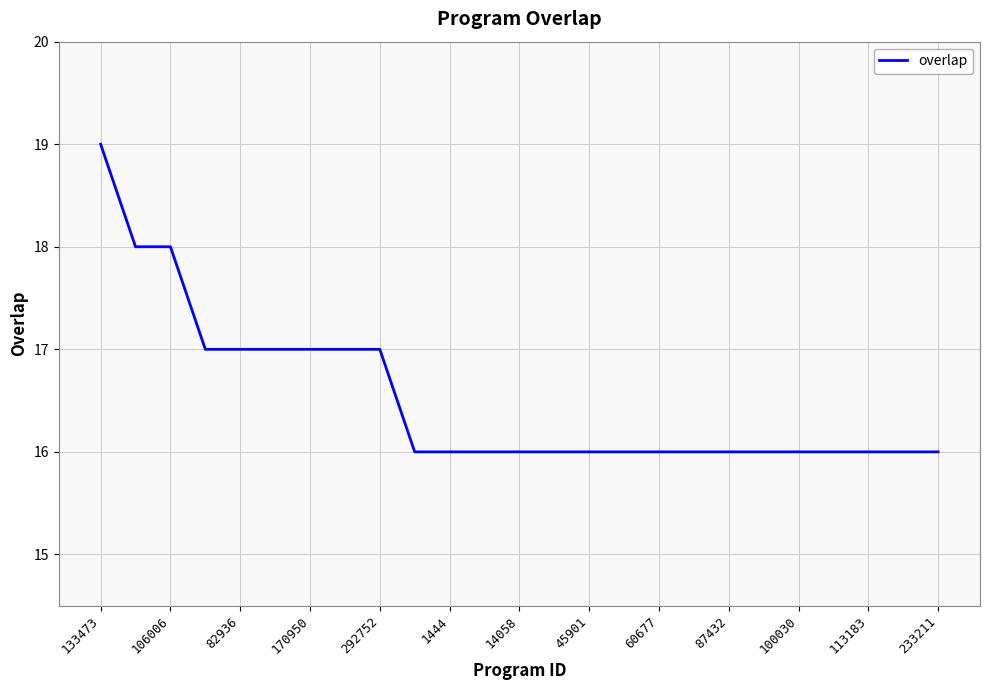

How many categories are shown in the chart?

25